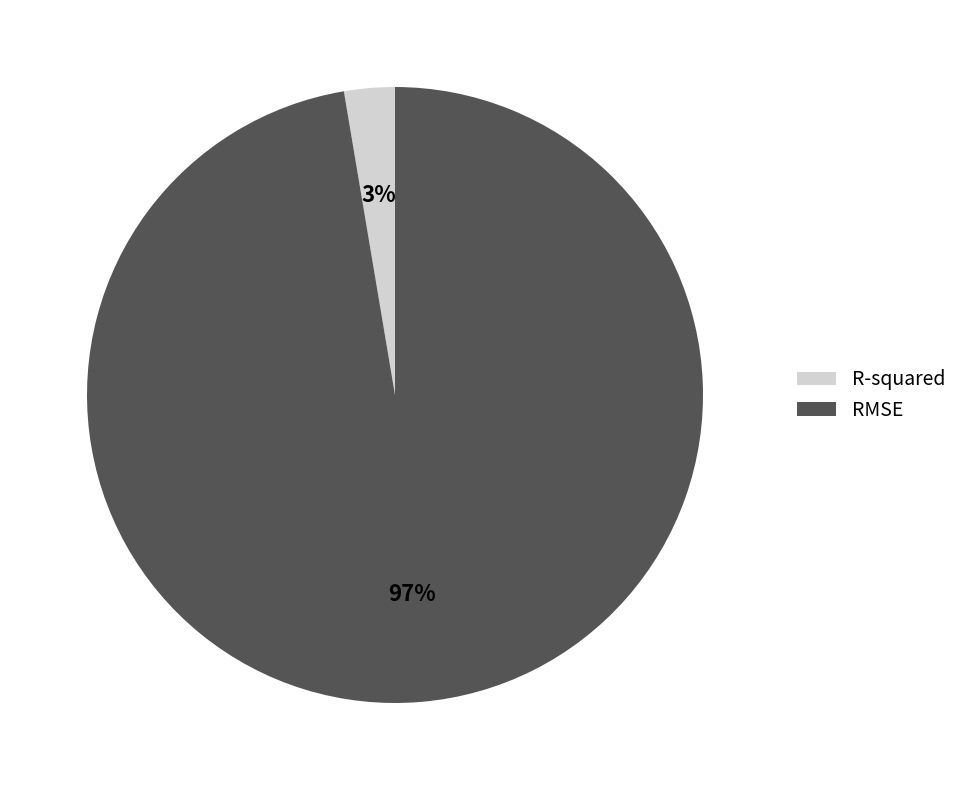

The R-squared slice represents 3% of the pie. True or false?

True